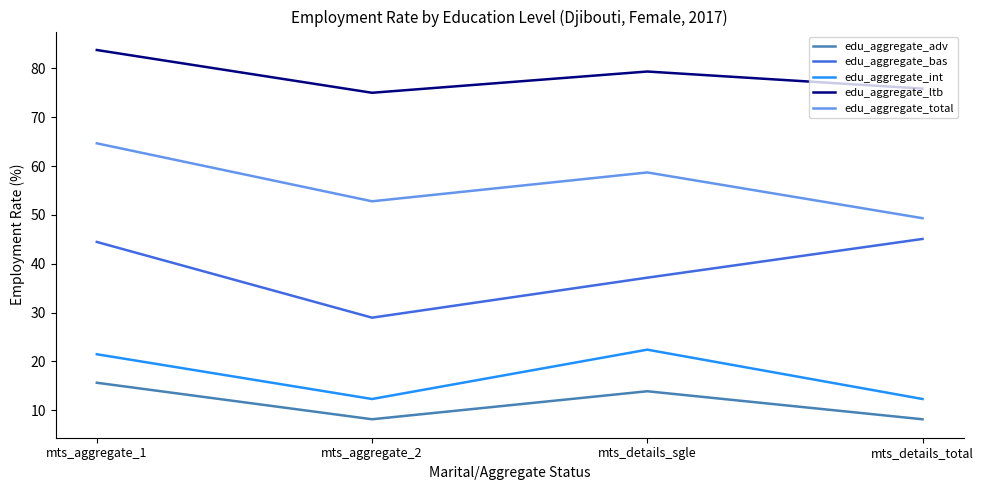

In edu_aggregate_ltb, how many points are higher than both neighbors (excluding endpoints)?

1